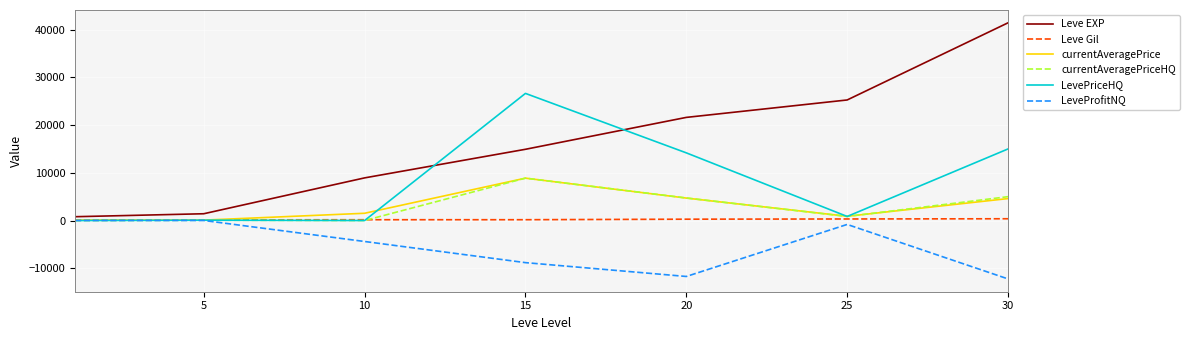

What is the maximum value shown in the chart?

41410.0